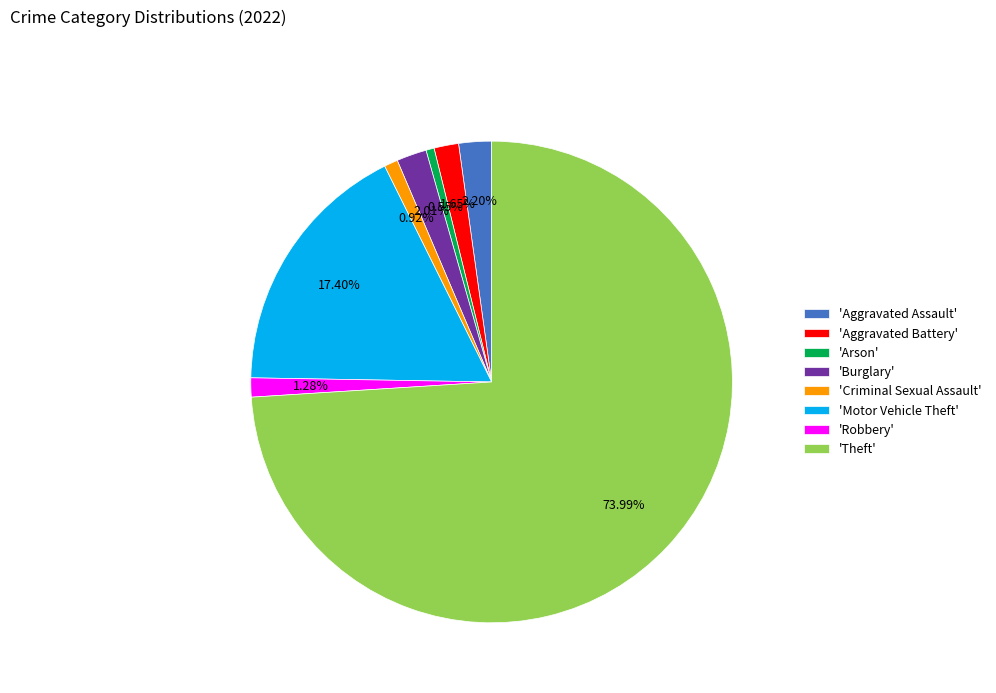

Do 'Theft' and 'Motor Vehicle Theft' together represent more than half of the pie?

Yes